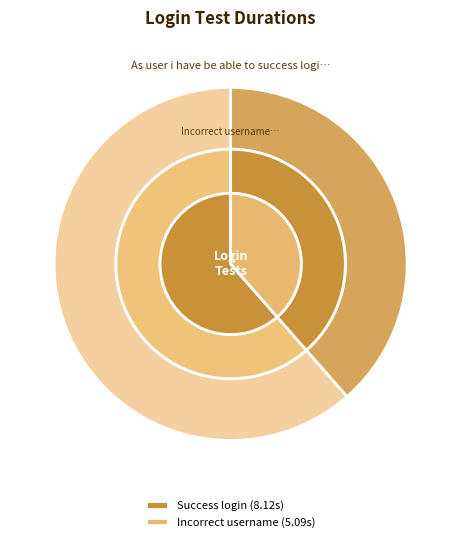

What portion of the pie excludes As user i have be able to success login?

38.5%